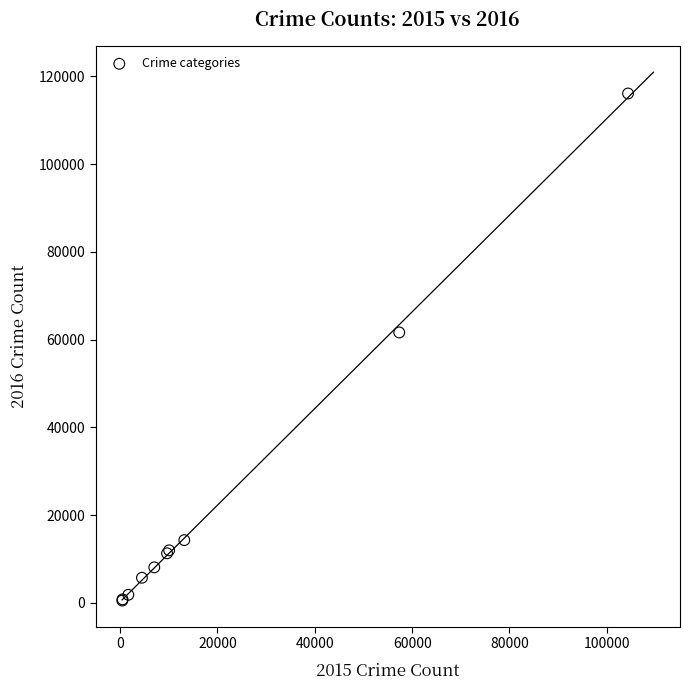

What Y value in the scatter plot is closest to 58297?

61621